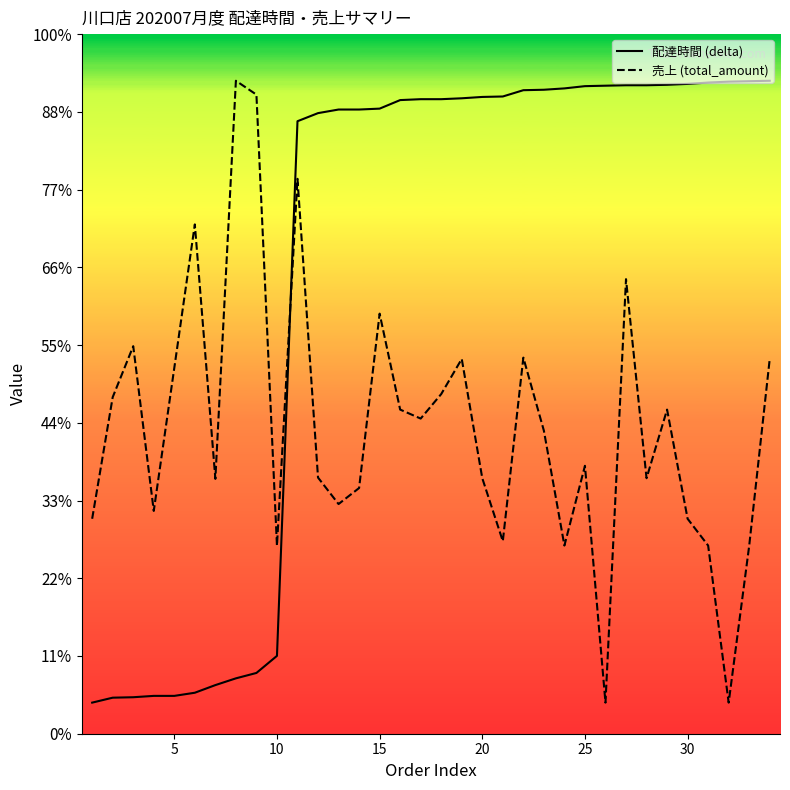

What are all the series names shown in the legend?

配達時間 (delta), 売上 (total_amount)